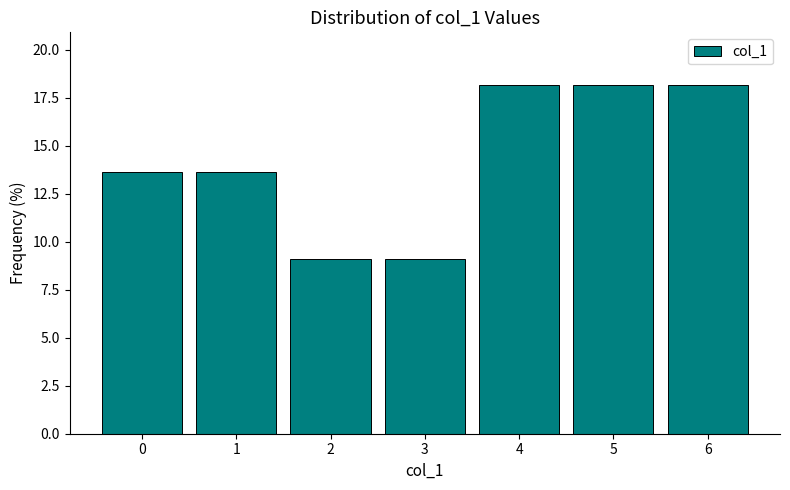

Reading left to right, transcribe this chart: for each bar, give the range it covers on the x-axis and its height. The values are not printed on the chart, so give them approximately, as read against the axis.

-0.5 to 0.5: 13.5
0.5 to 1.5: 13.5
1.5 to 2.5: 9.0
2.5 to 3.5: 9.0
3.5 to 4.5: 18.0
4.5 to 5.5: 18.0
5.5 to 6.5: 18.0